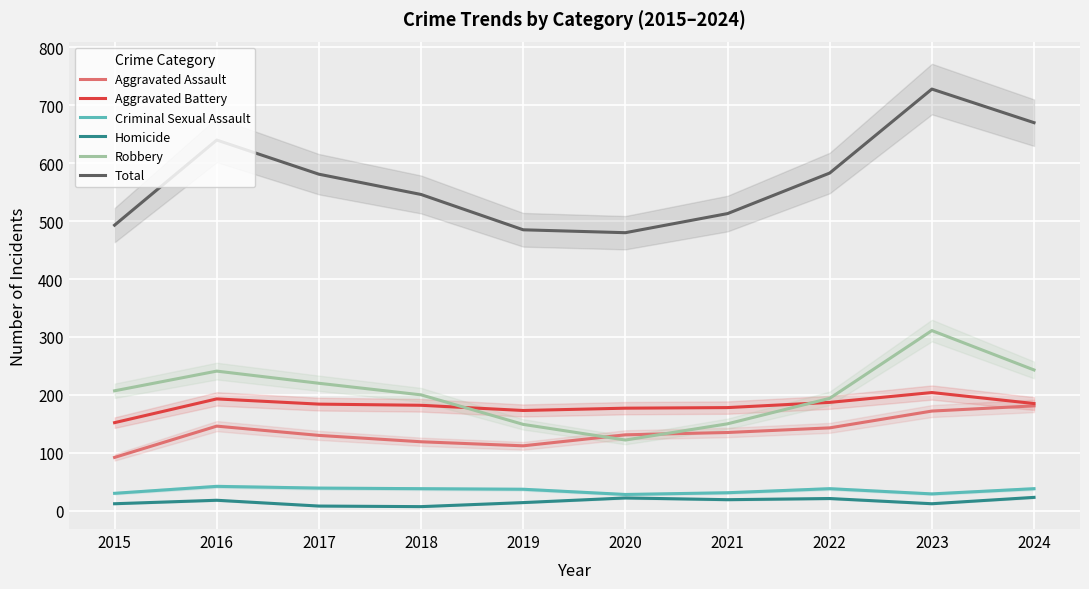

True or false: Robbery has a value of 143 at 2023.

False